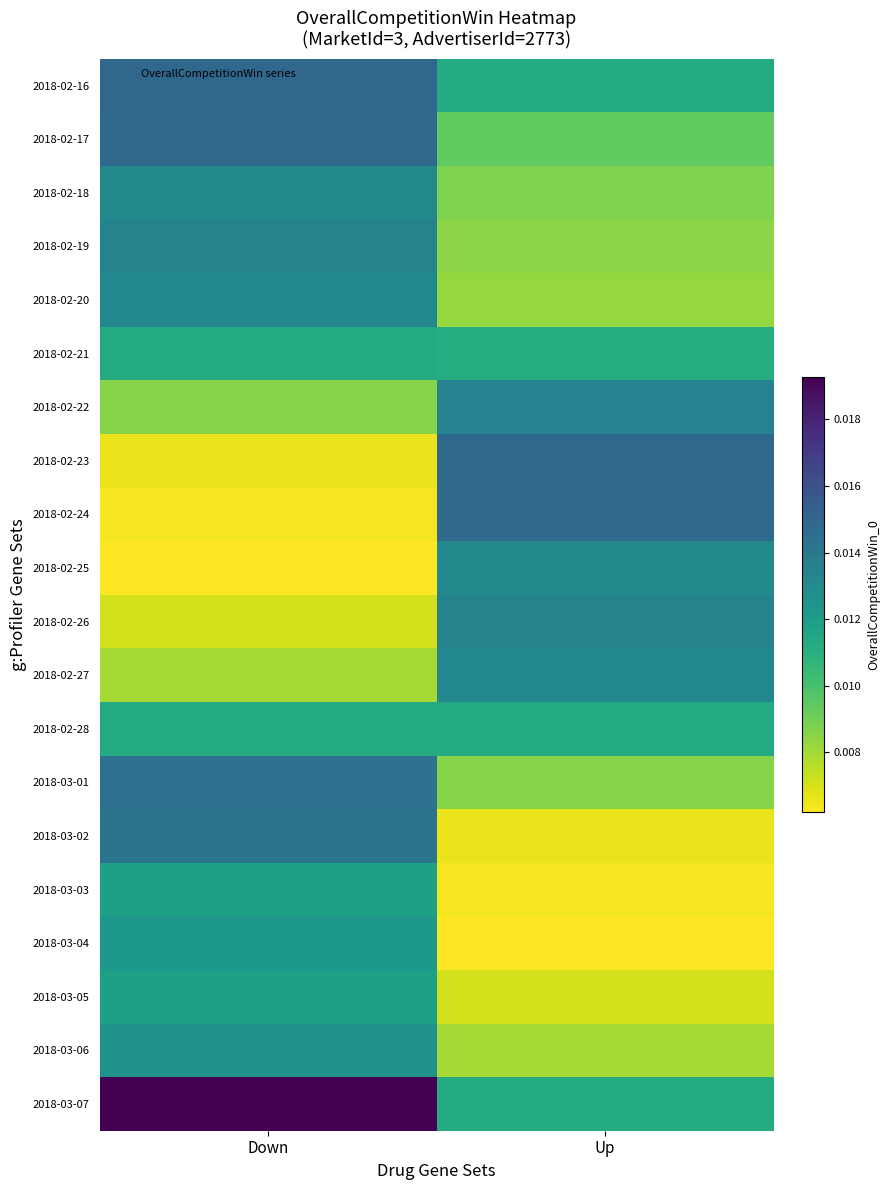

At Down, list the series in order from smallest to largest.

2018-02-25, 2018-02-24, 2018-02-23, 2018-02-26, 2018-02-27, 2018-02-22, 2018-02-28, 2018-02-21, 2018-03-03, 2018-03-05, 2018-03-04, 2018-03-06, 2018-02-18, 2018-02-20, 2018-02-19, 2018-03-02, 2018-03-01, 2018-02-17, 2018-02-16, 2018-03-07